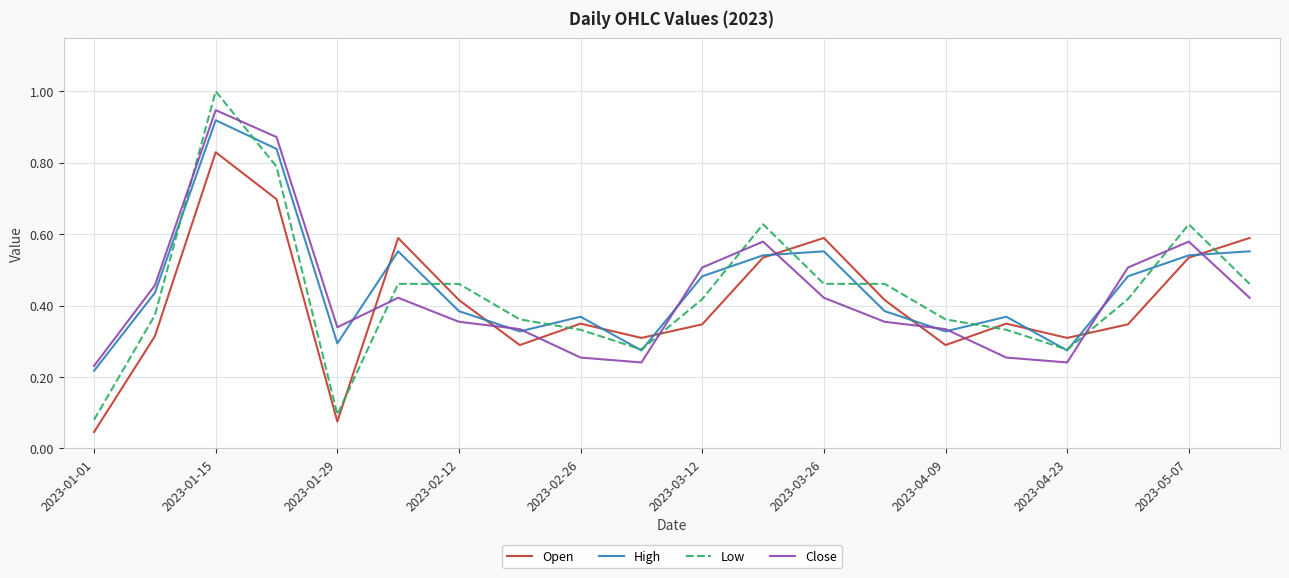

What is the greatest value displayed?

1.0